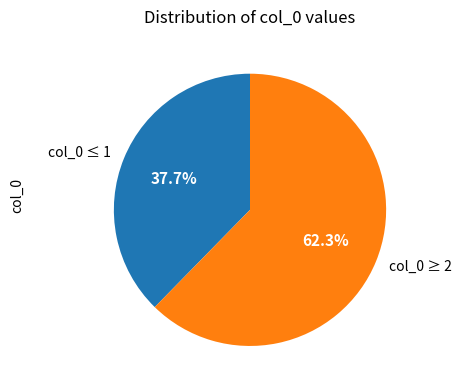

Does any single category account for the majority?

Yes